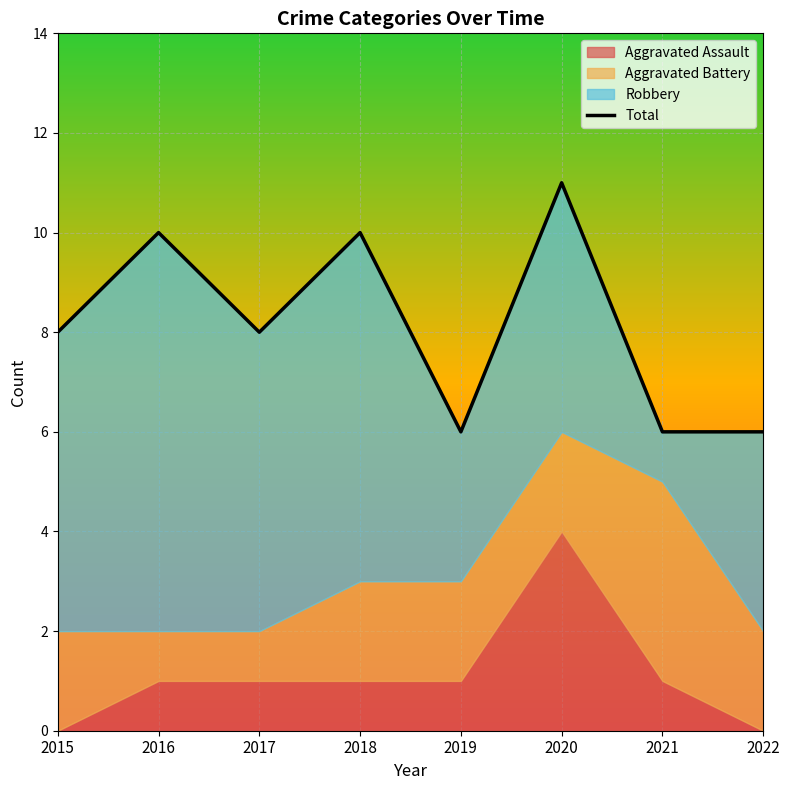

How many values are below 8?

3